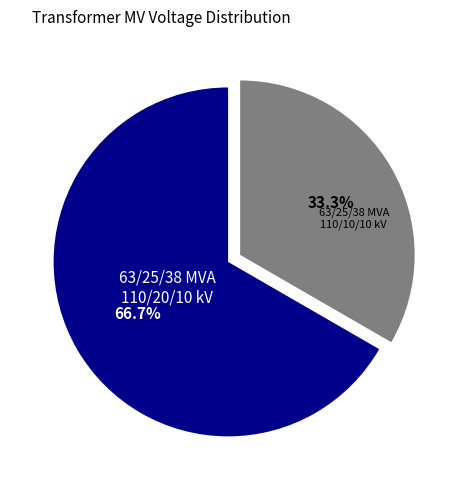

Is there any slice that represents more than half of the pie?

Yes